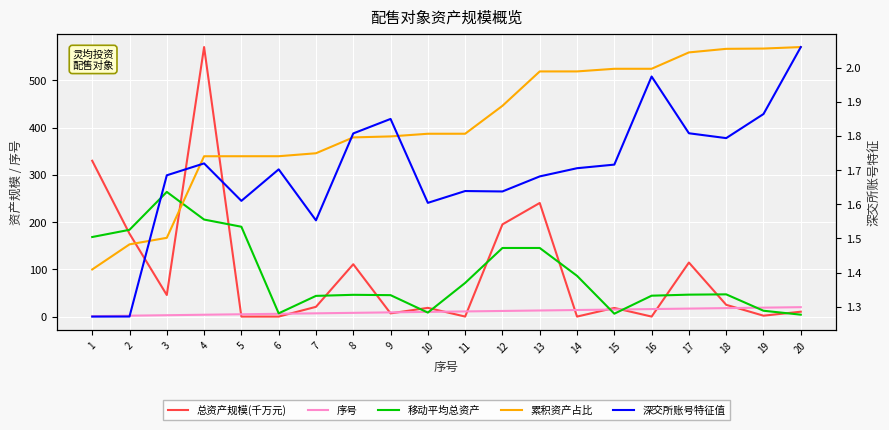

What is the value of the 总资产规模(千万元) point at the 14th from the left?

0.1